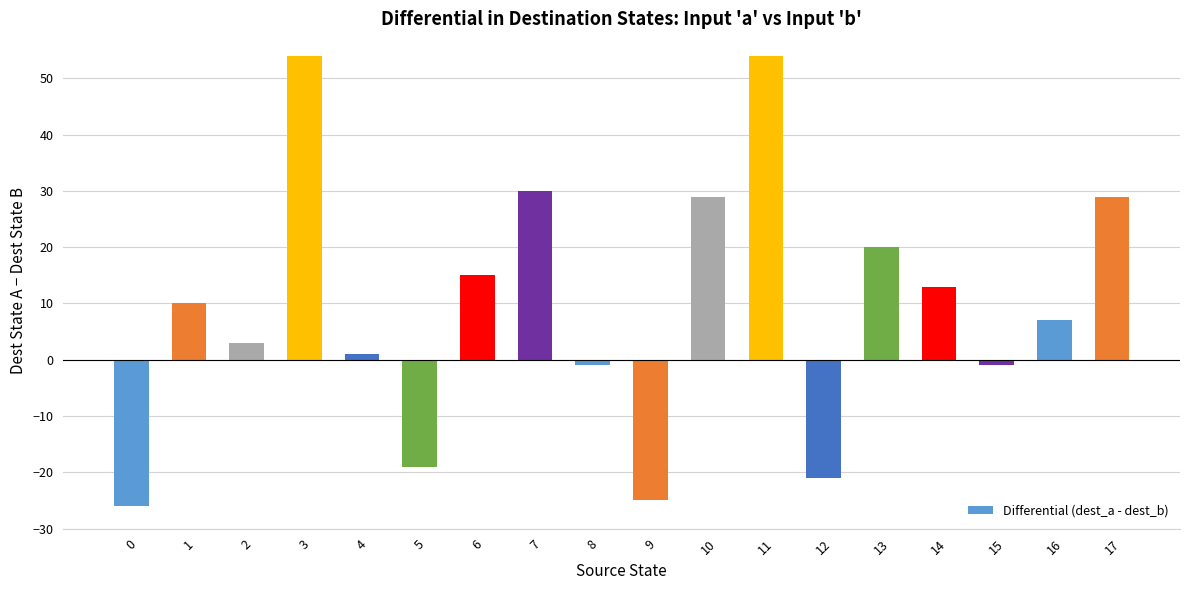

The chart shows a value of -7 at 9. True or false?

False